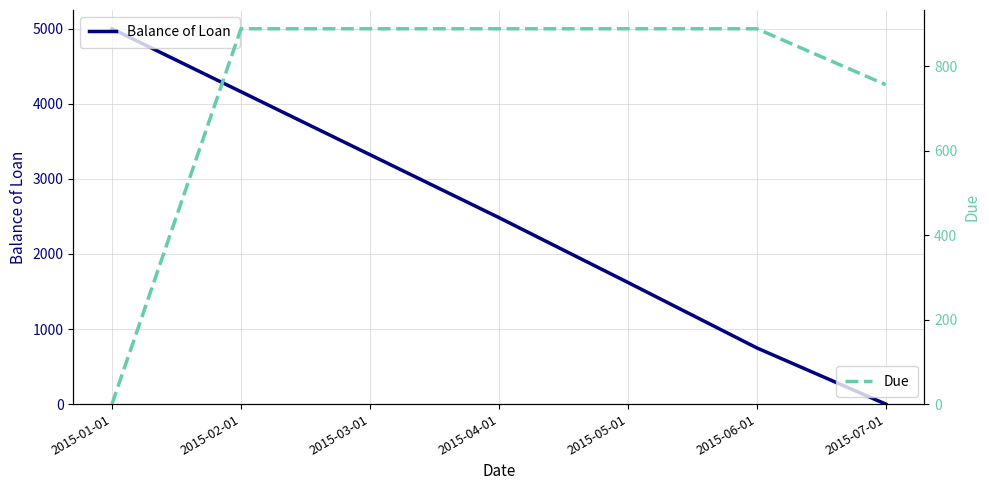

True or false: Due and Balance of Loan cross at least once.

True